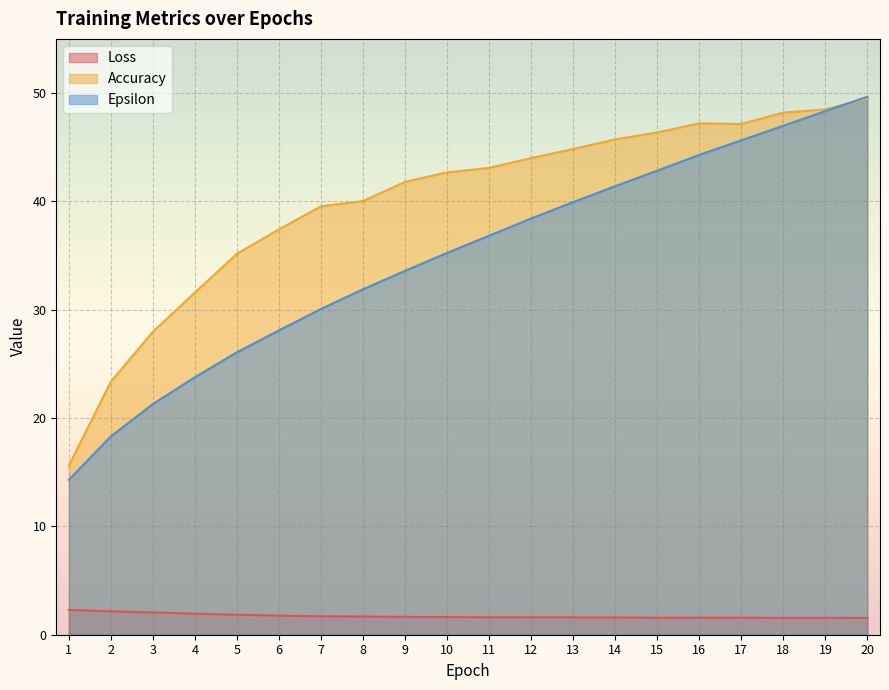

How many lines are shown in the chart?

3